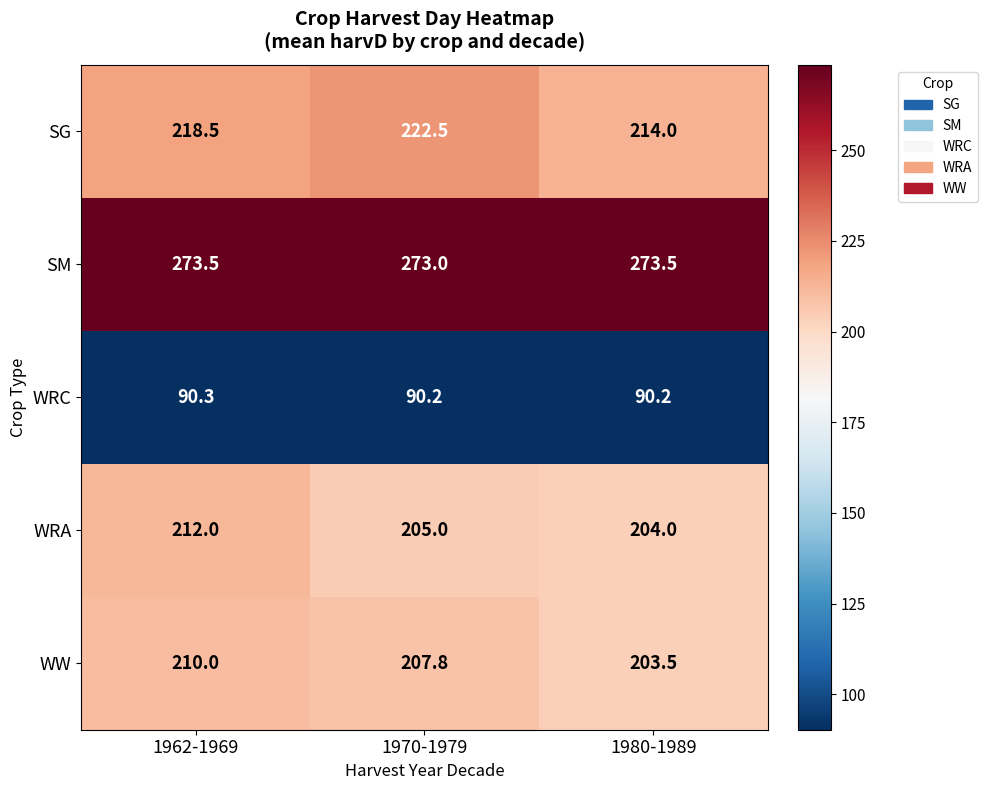

How many categories are shown in the chart?

3